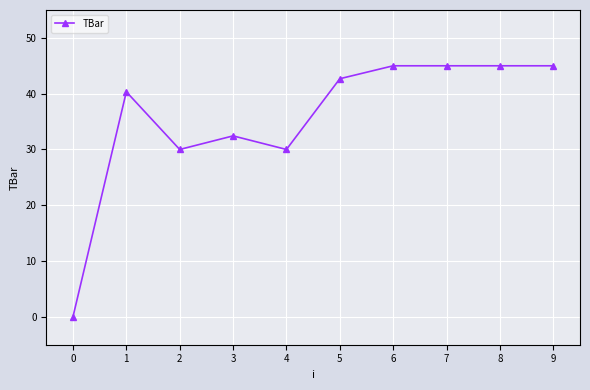

The value at 2 is 7.2. True or false?

False